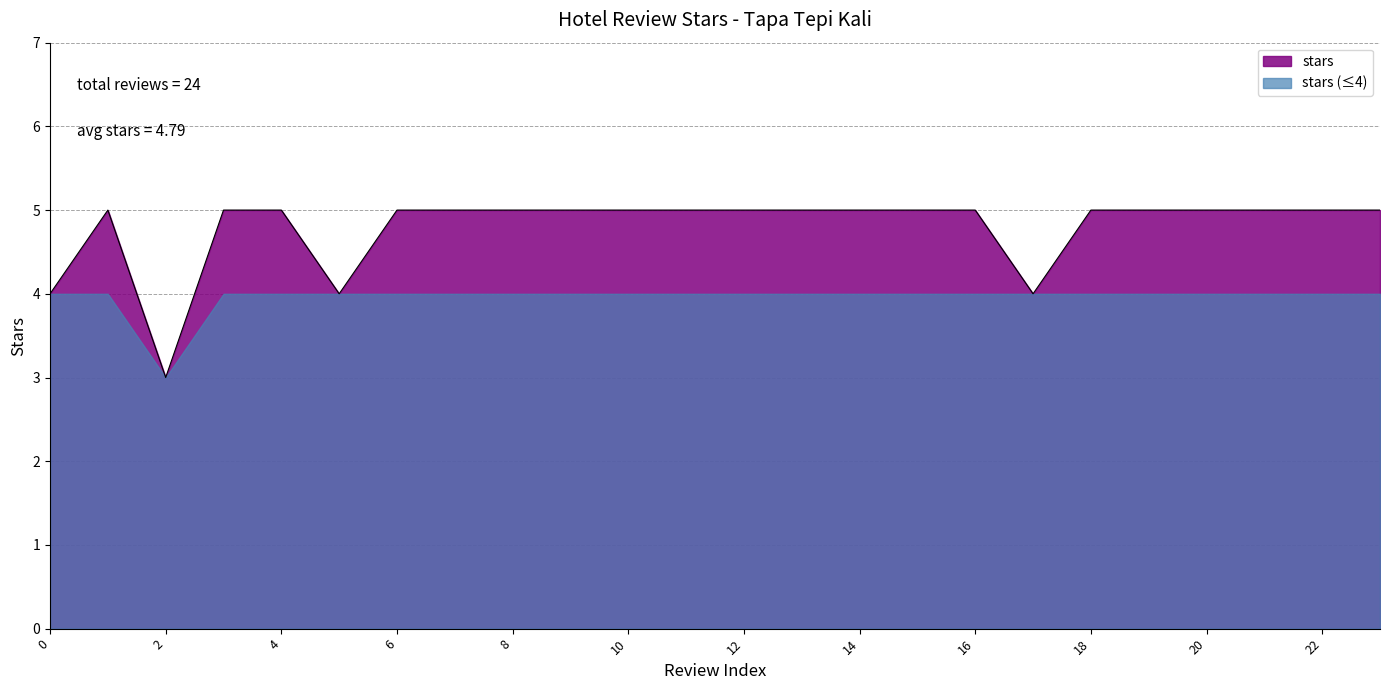

Does the chart display data point markers on the line(s)?

No